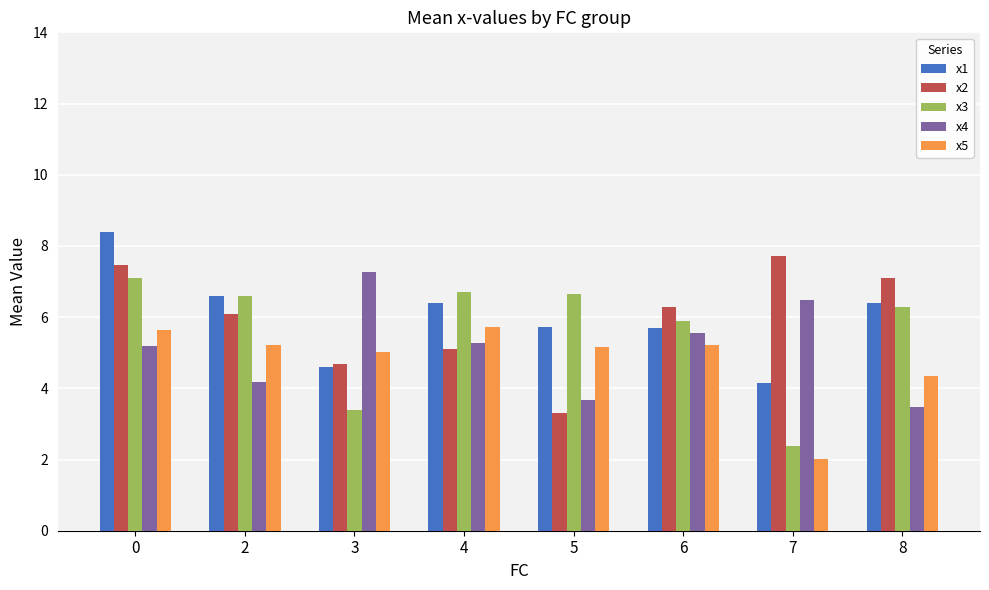

Count the number of categories in the chart.

8